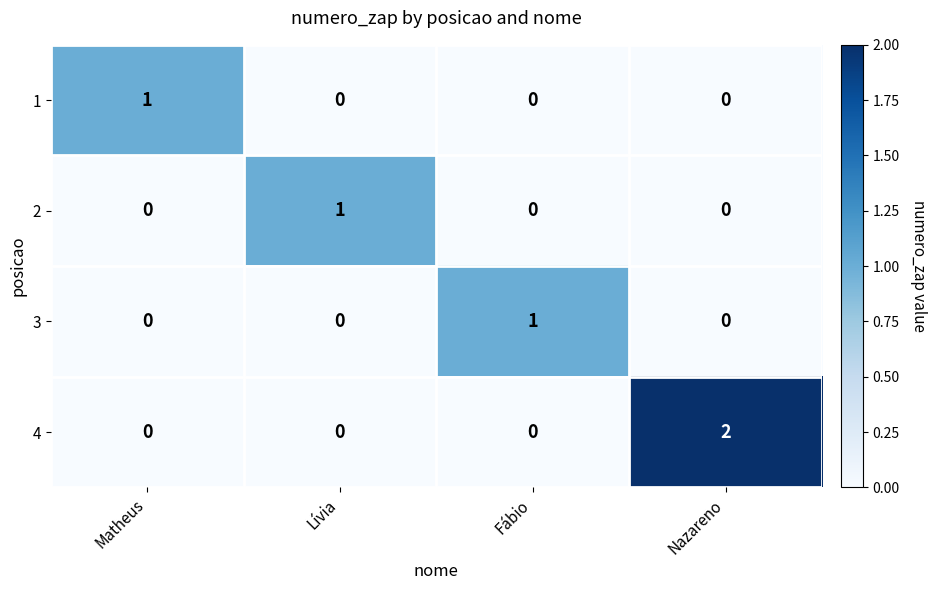

At which label does 1 reach its peak?

Matheus